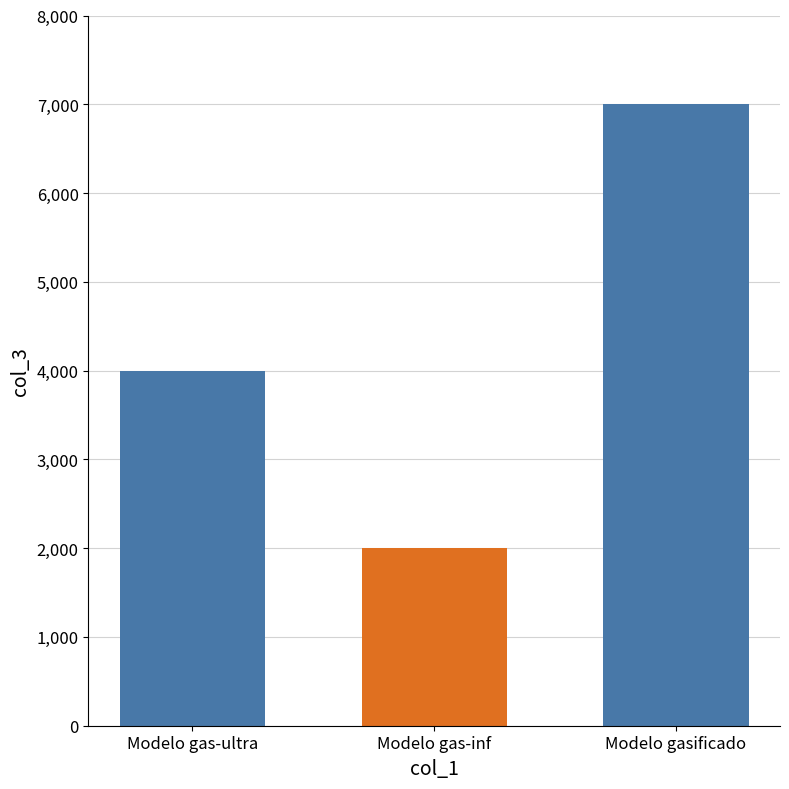

What is the difference between the maximum and minimum values?

5000